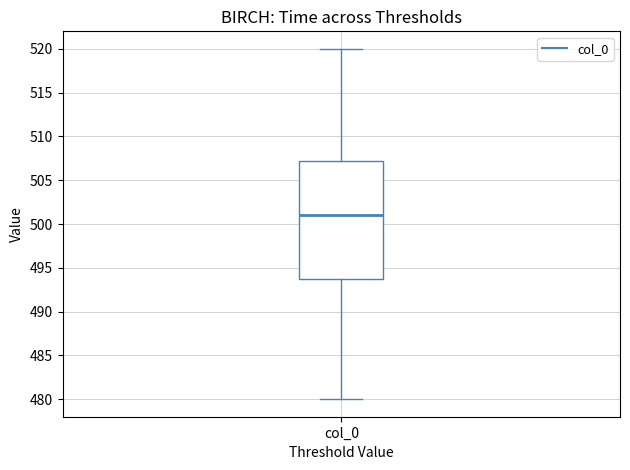

Transcribe this box plot: give where the median line is, the range the box spans, and where the two whiskers end, as read against the y-axis. The values are not printed on the chart, so give them approximately, as read against the axis.

median 501.0, box 494.0 to 507.5, whiskers 480.0 to 520.0